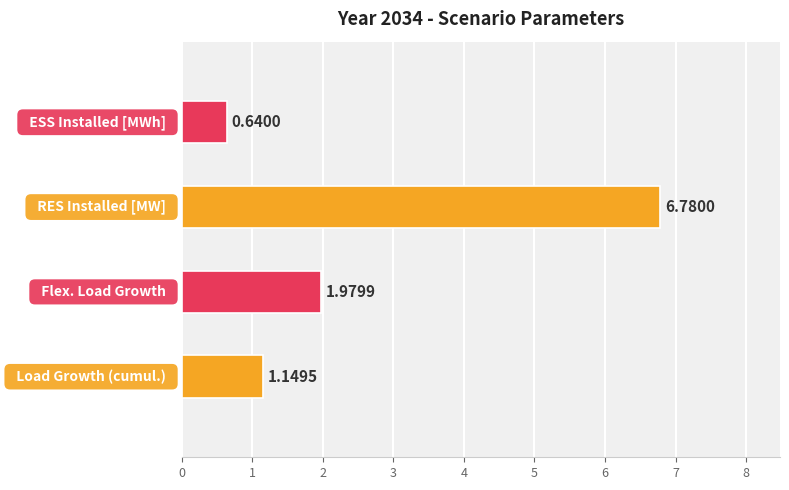

What is the sum of all values?

10.5